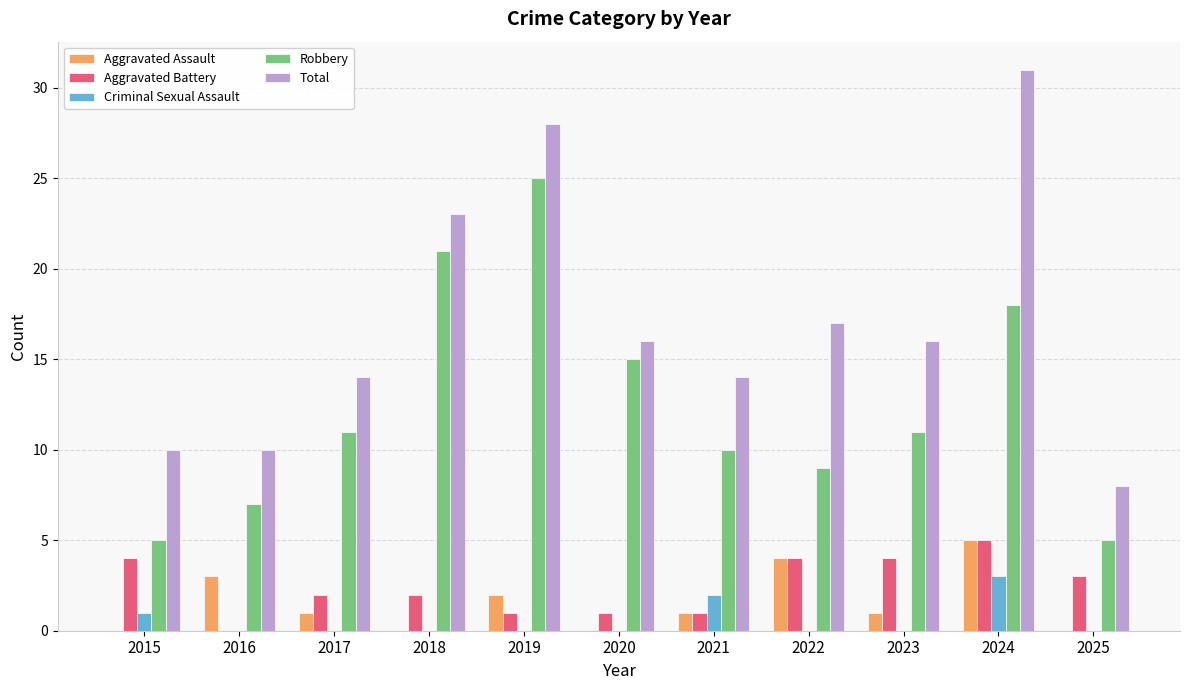

The Total series shows 23 at 2018. True or false?

True